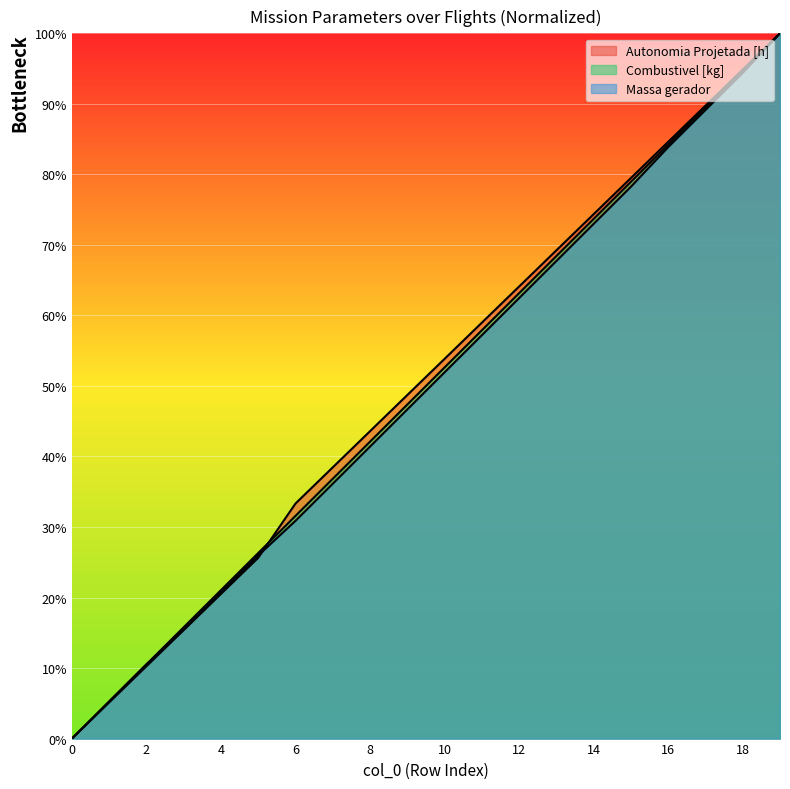

What is the total value across all series at 19?

300.0